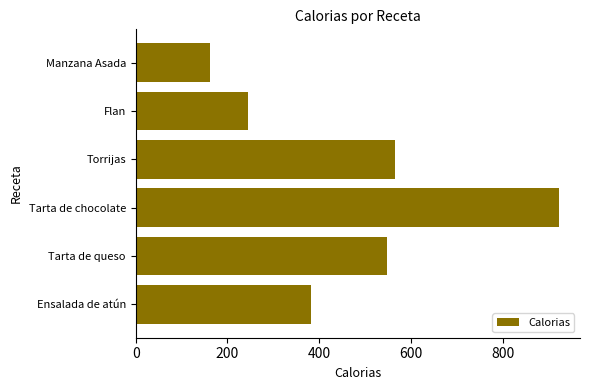

What is the sum of the values at Tarta de chocolate and Flan?

1166